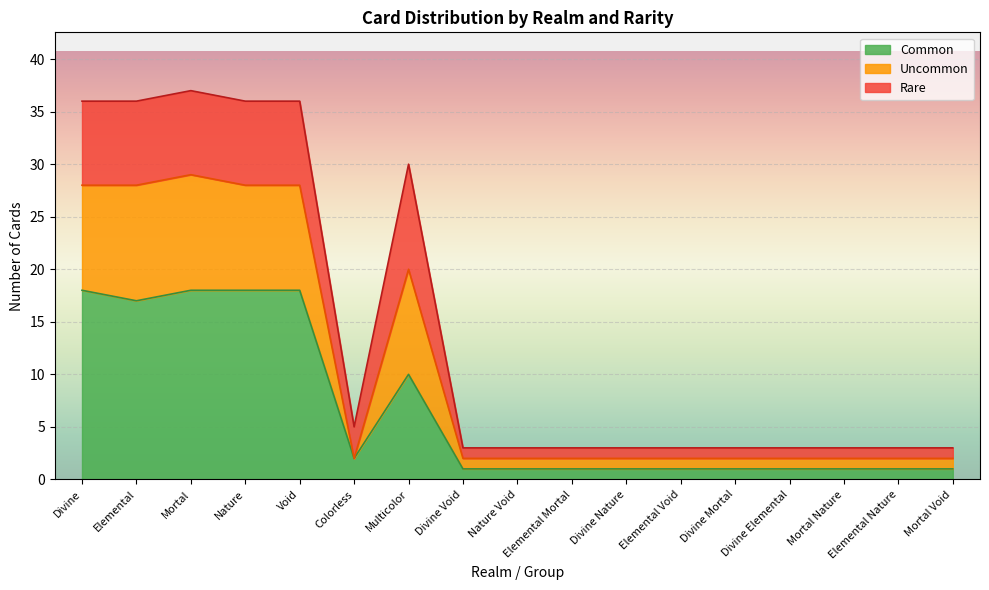

The value of Common at Divine Nature is 1. True or false?

True